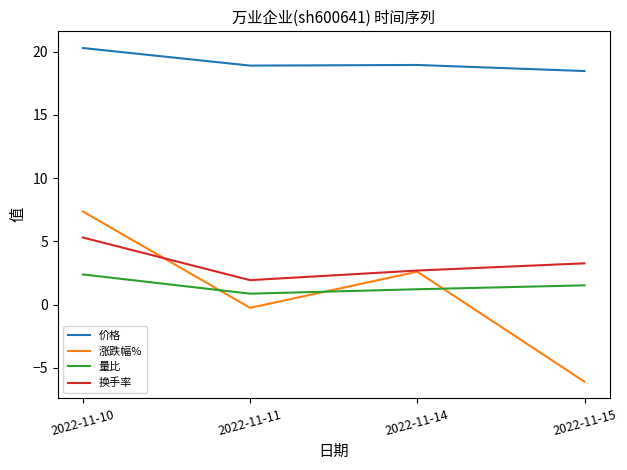

The value of 涨跌幅% at 2022-11-11 is -0.3. True or false?

True